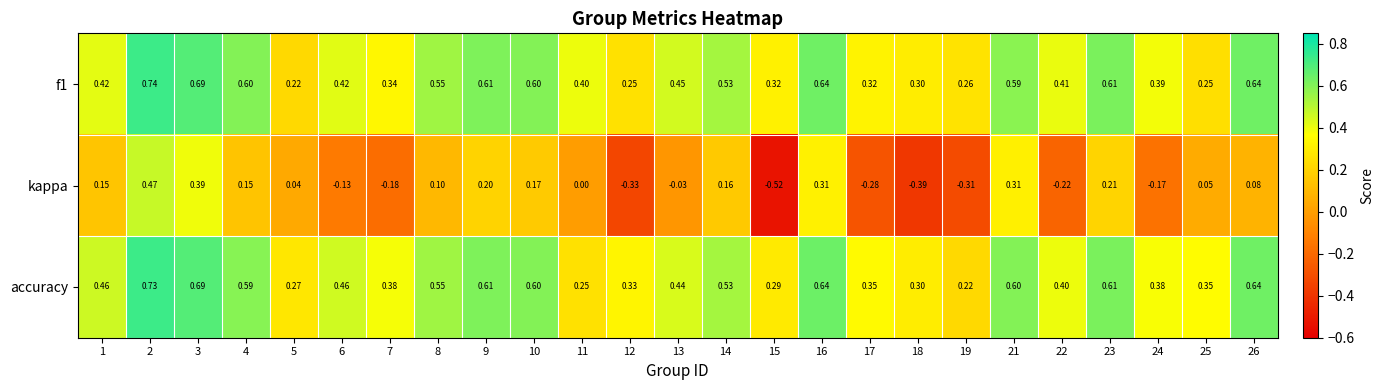

Which series has the largest total across all categories?

accuracy